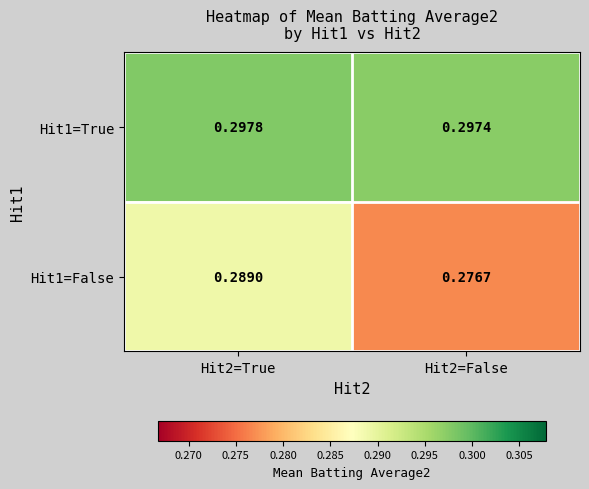

Between Hit2=True and Hit2=False, which series saw the biggest shift?

Hit1=False